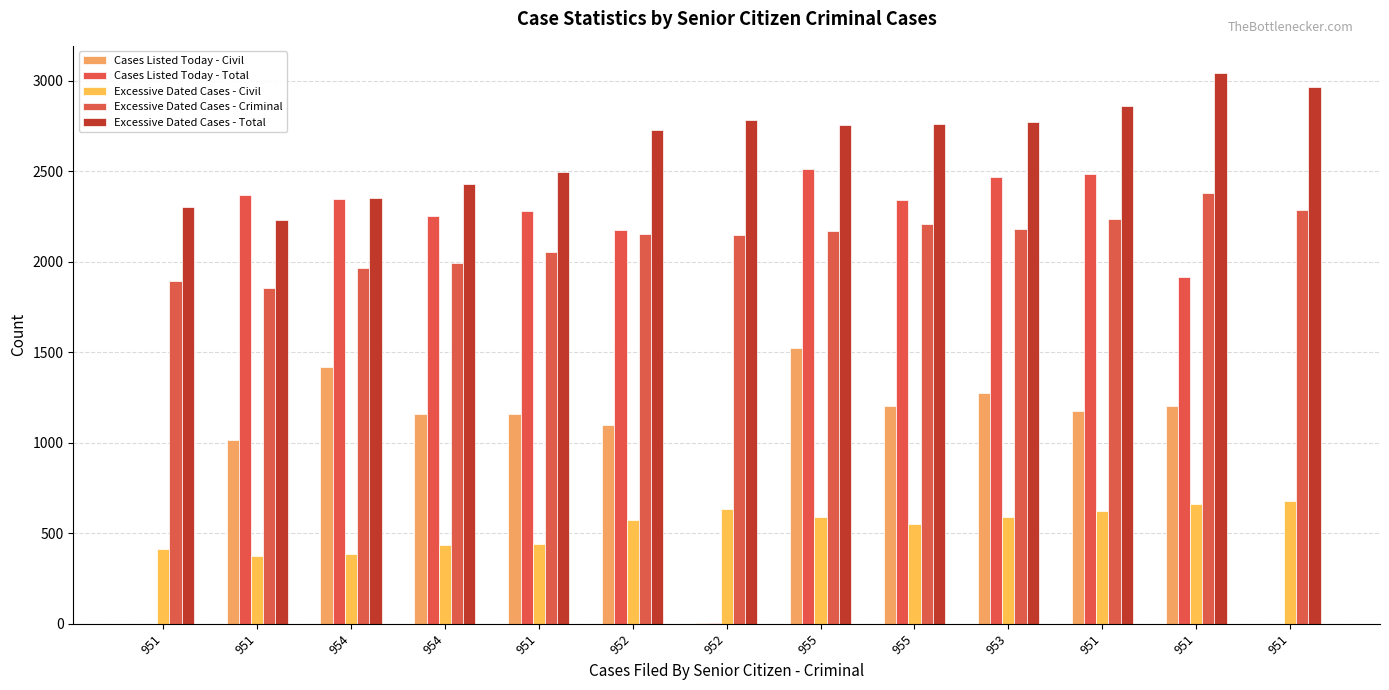

Rank the series by their average value, from highest to lowest.

Excessive Dated Cases - Total, Excessive Dated Cases - Criminal, Cases Listed Today - Total, Cases Listed Today - Civil, Excessive Dated Cases - Civil